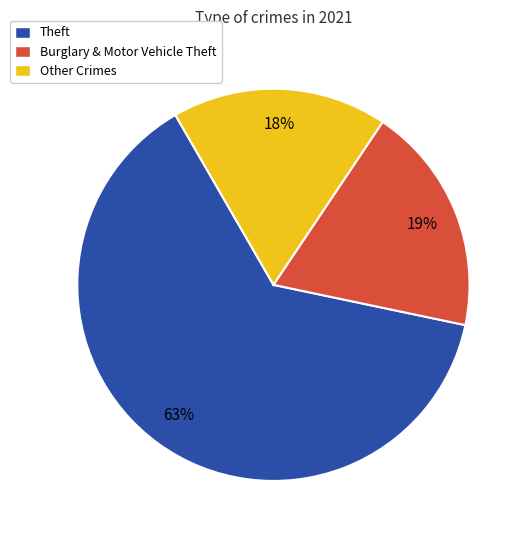

To the nearest percent, what is the average slice percentage?

33%